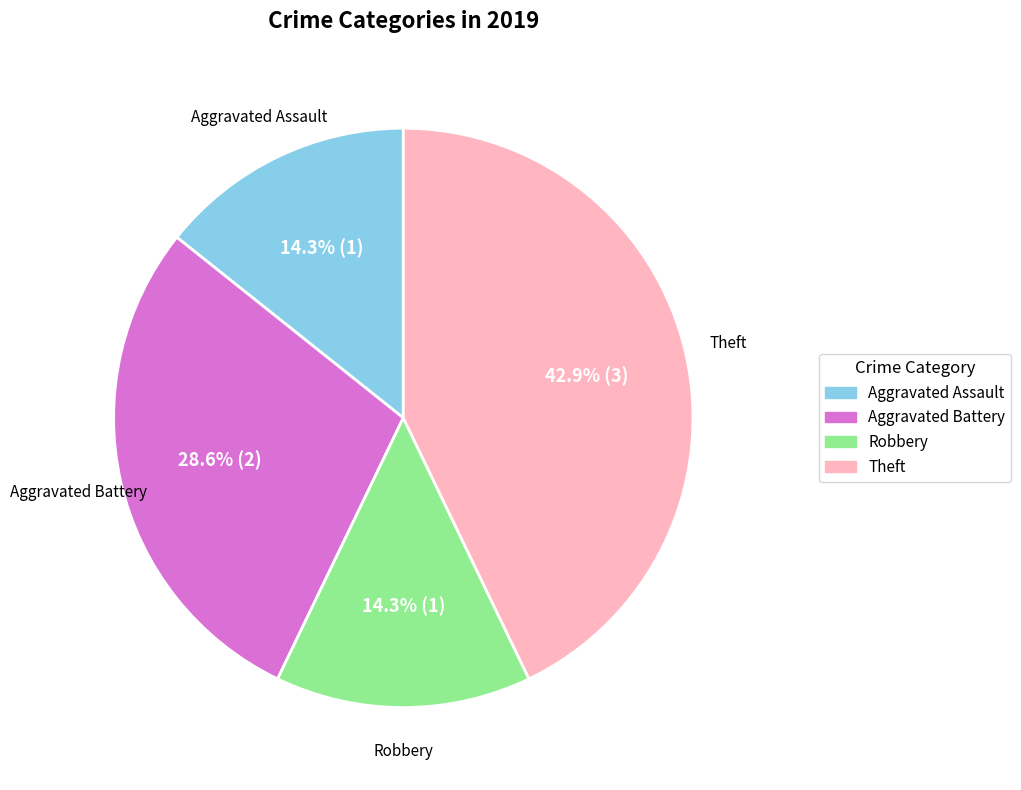

To the nearest percent, what percentage of the pie is Robbery?

14%